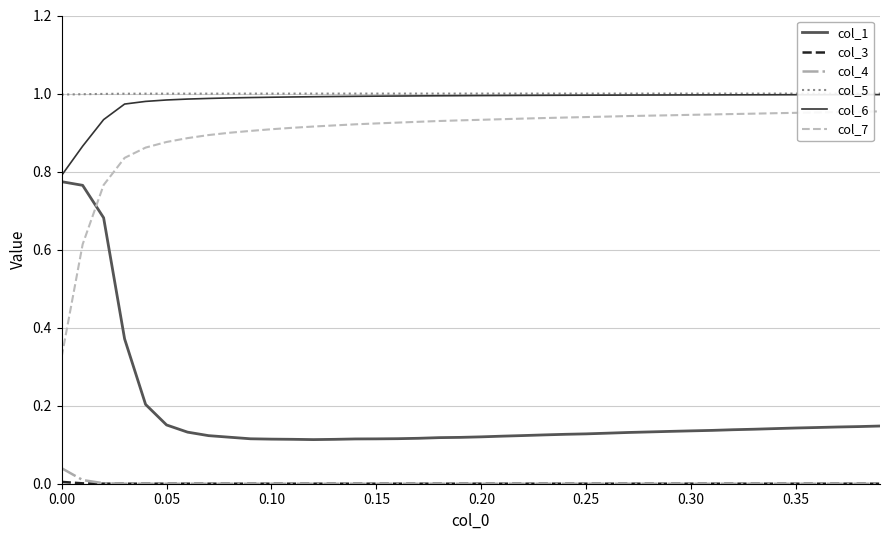

True or false: col_5 and col_1 cross at least once.

False